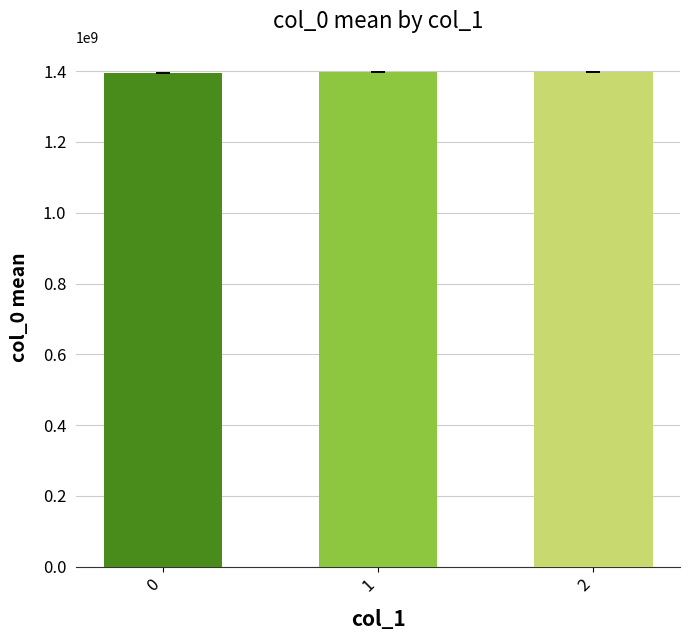

What is the sum of all values?

4188957120